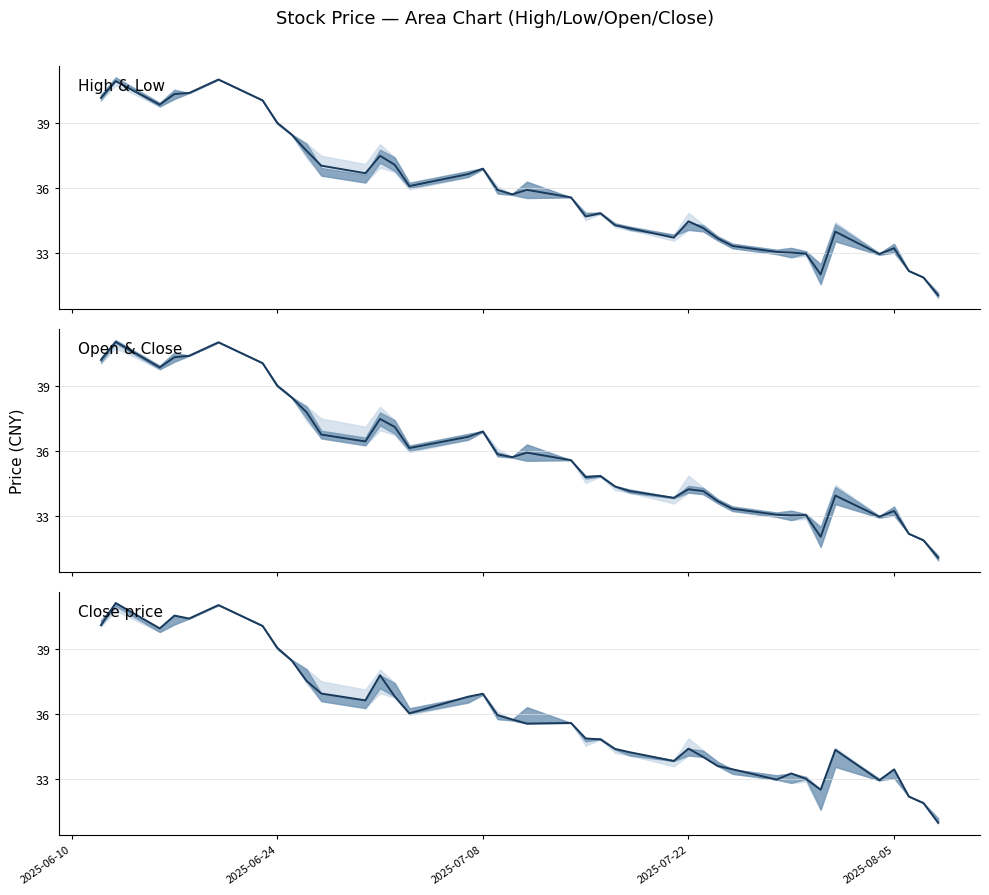

How many interior local valleys does the High & Low series have?

8